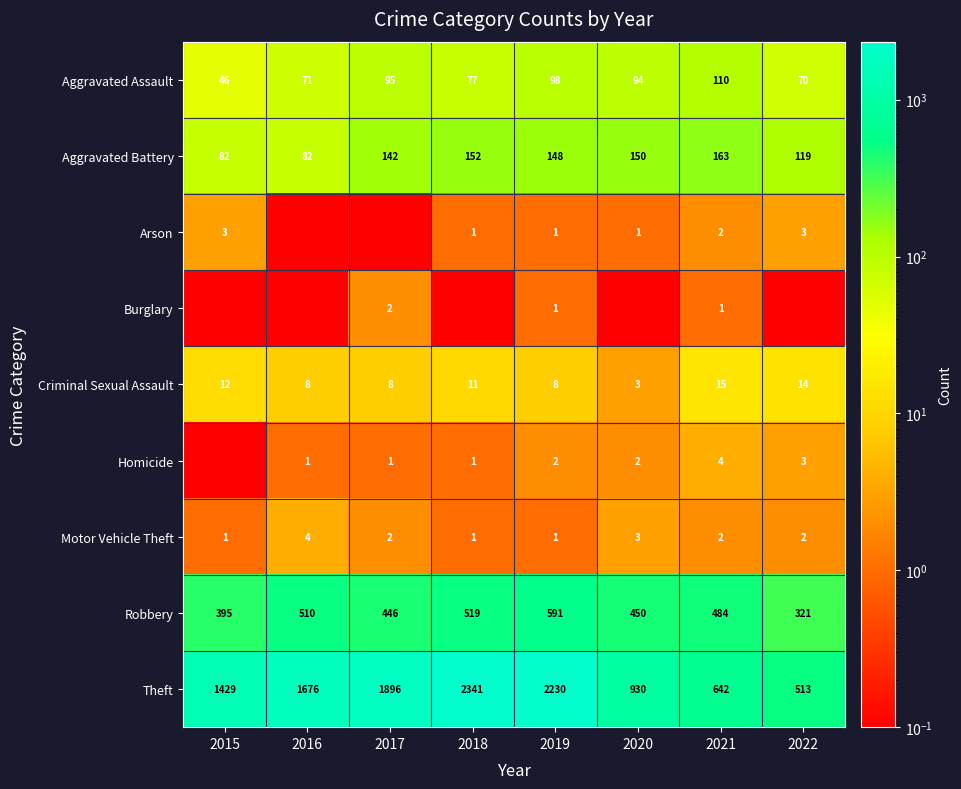

Is it true that Homicide equals 0.8 at 2020?

False